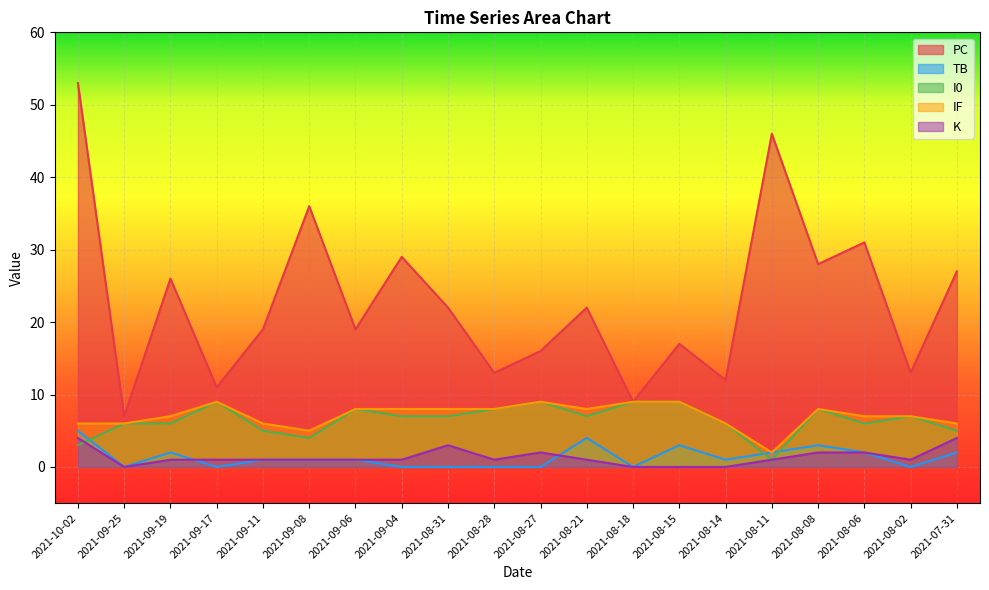

Where does the I0 series first go above 7?

2021-09-17